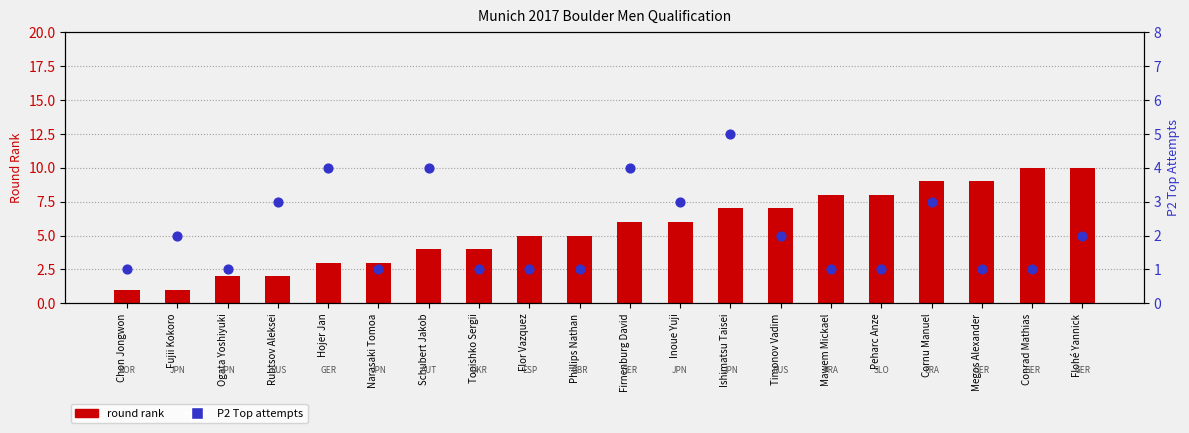

At how many categories does at least one series exceed 9?

2